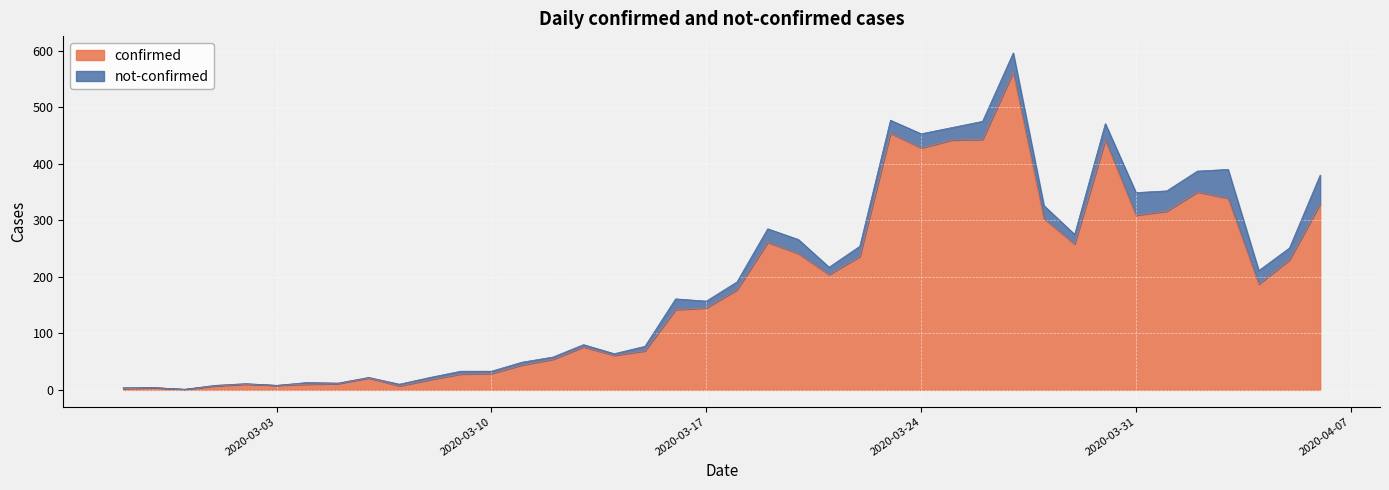

True or false: the data shows 1 at 2020-02-29.

True